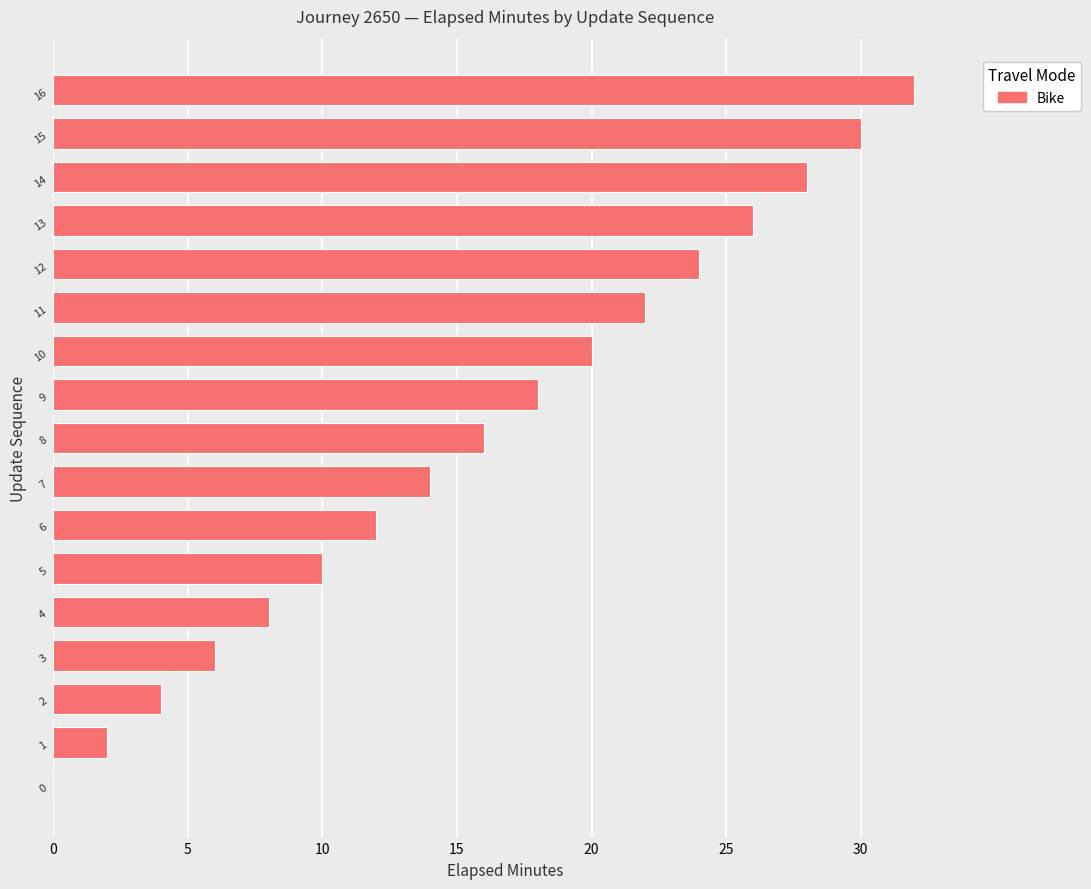

Is it true that the value at 10 is 11?

False